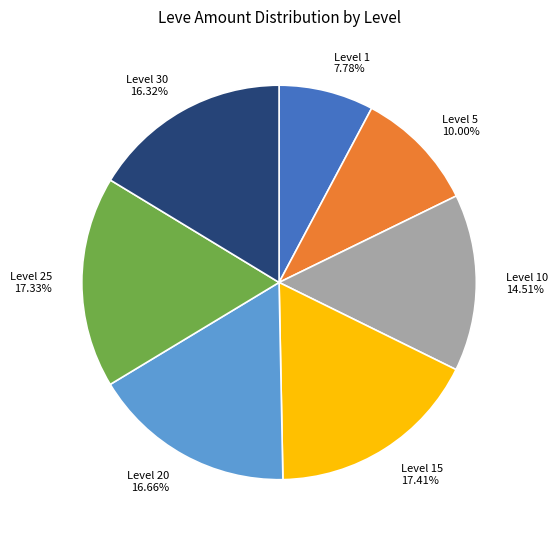

Does Level 1 account for over 50% of the chart?

No